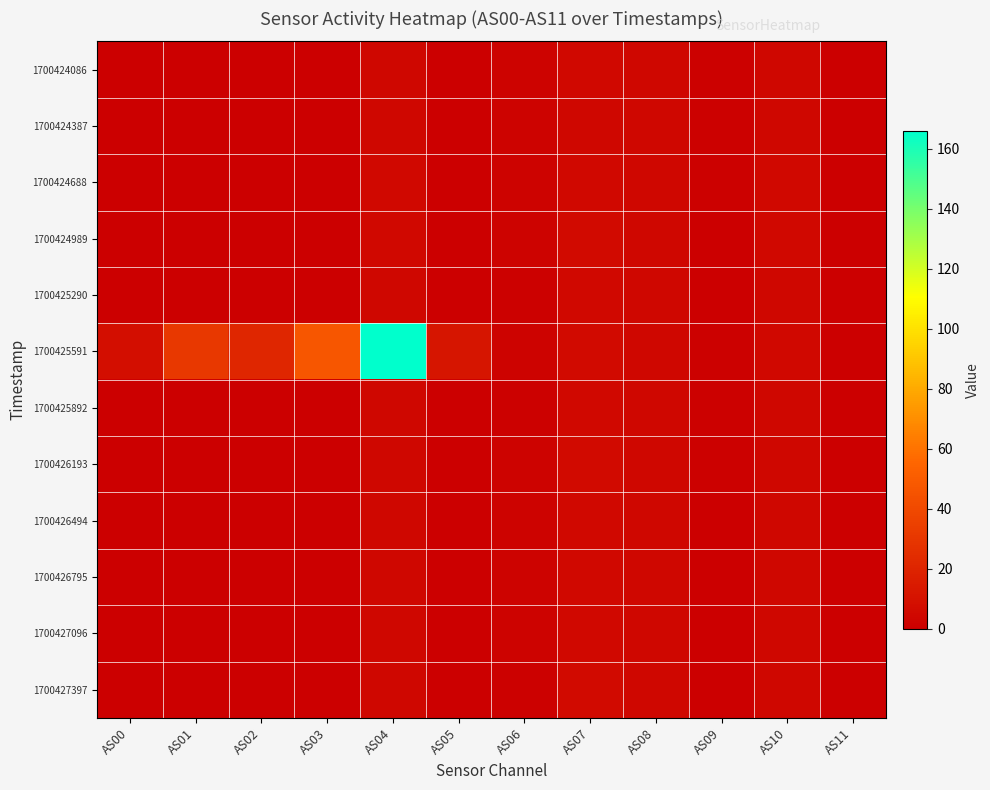

Which has a higher value, AS02 or AS11?

AS02